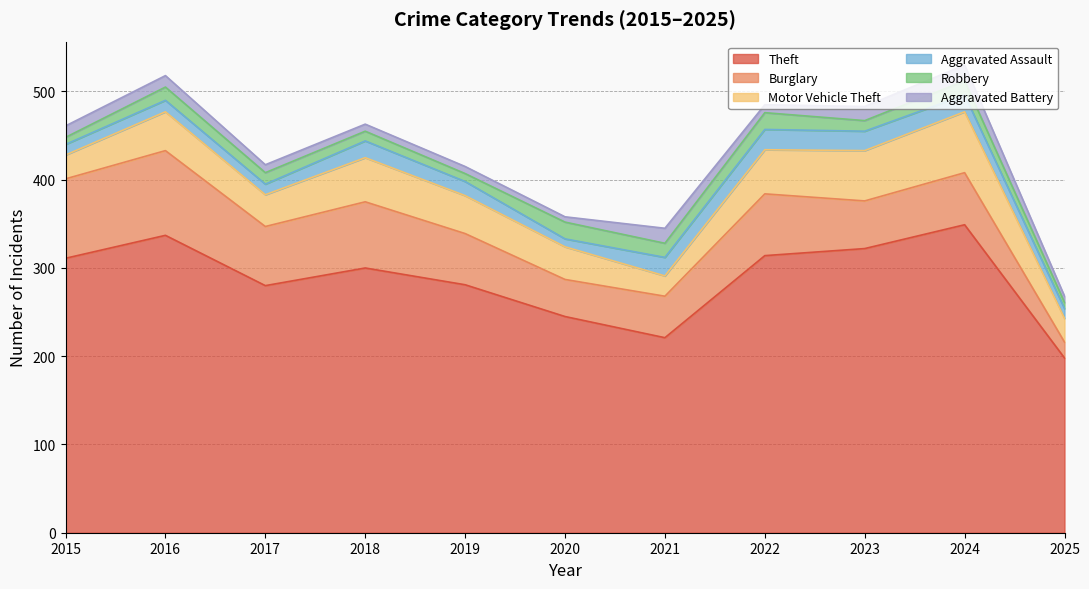

Rank the categories by Robbery value from lowest to highest.

2025, 2015, 2019, 2018, 2023, 2017, 2016, 2021, 2024, 2020, 2022